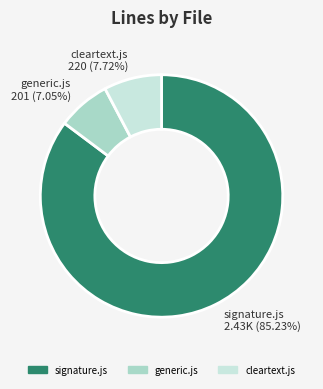

Is there any slice that represents more than half of the pie?

Yes